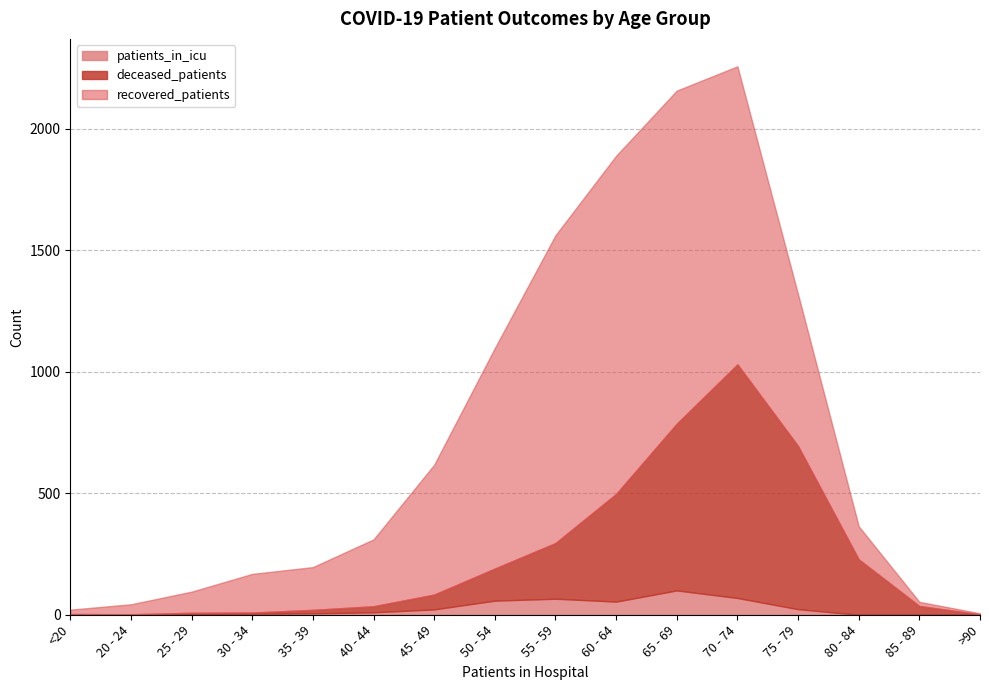

What are all the series names shown in the legend?

patients_in_icu, deceased_patients, recovered_patients